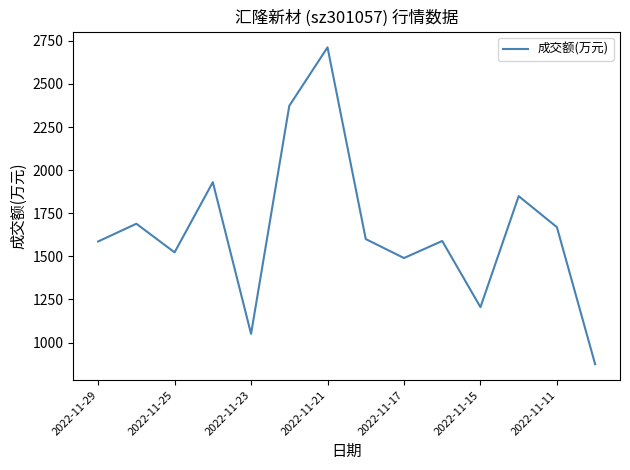

What is the difference between the maximum and minimum values?

1838